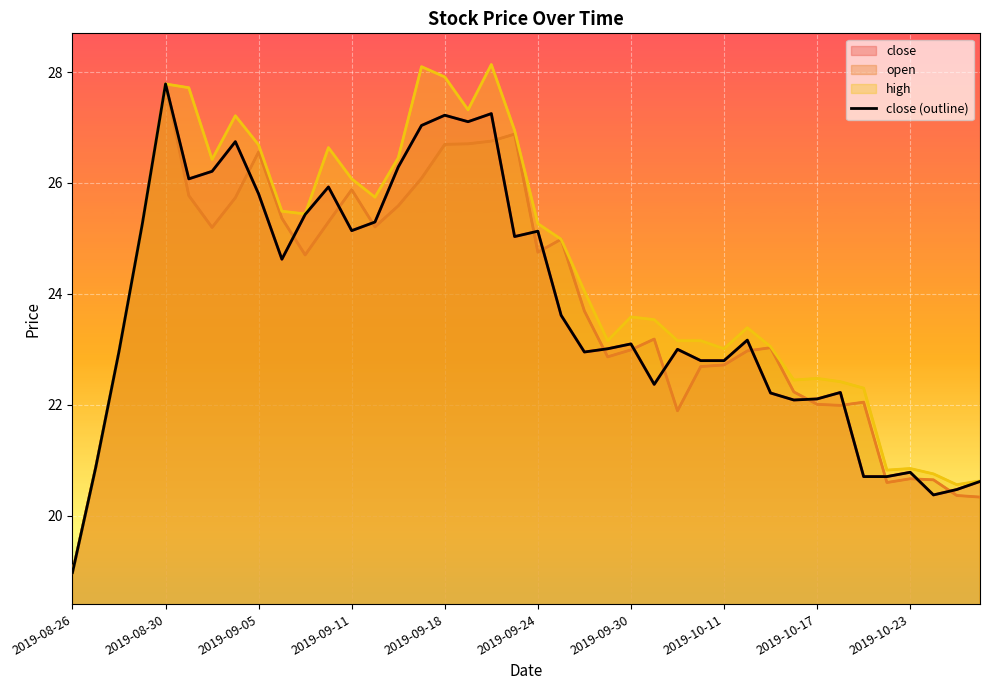

Is it true that the value at 30 is 22.2?

True